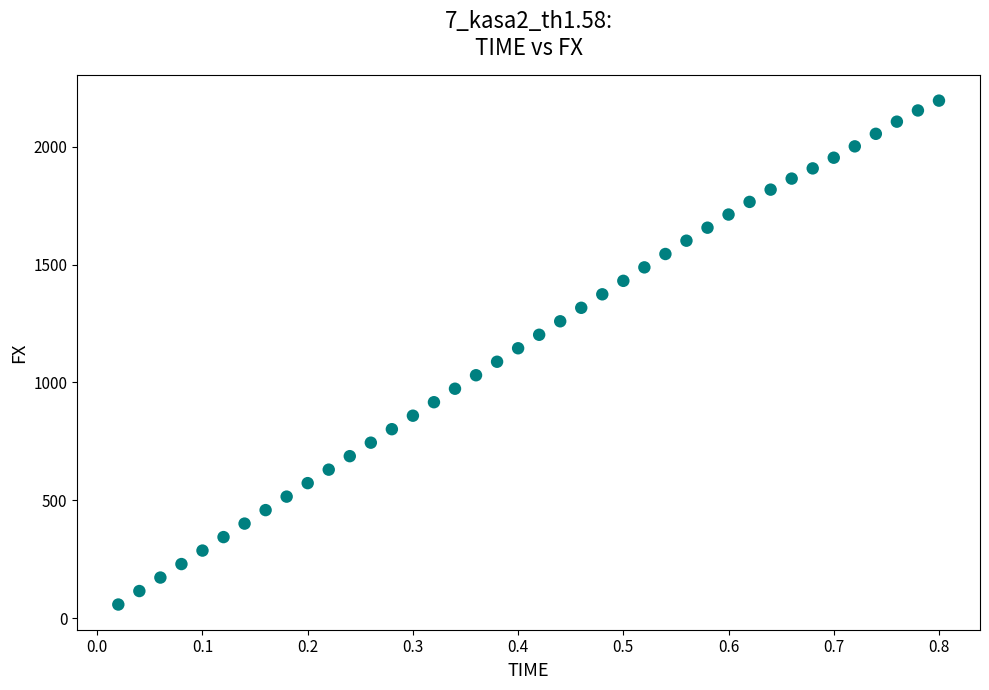

How many points are shown in the scatter plot?

40